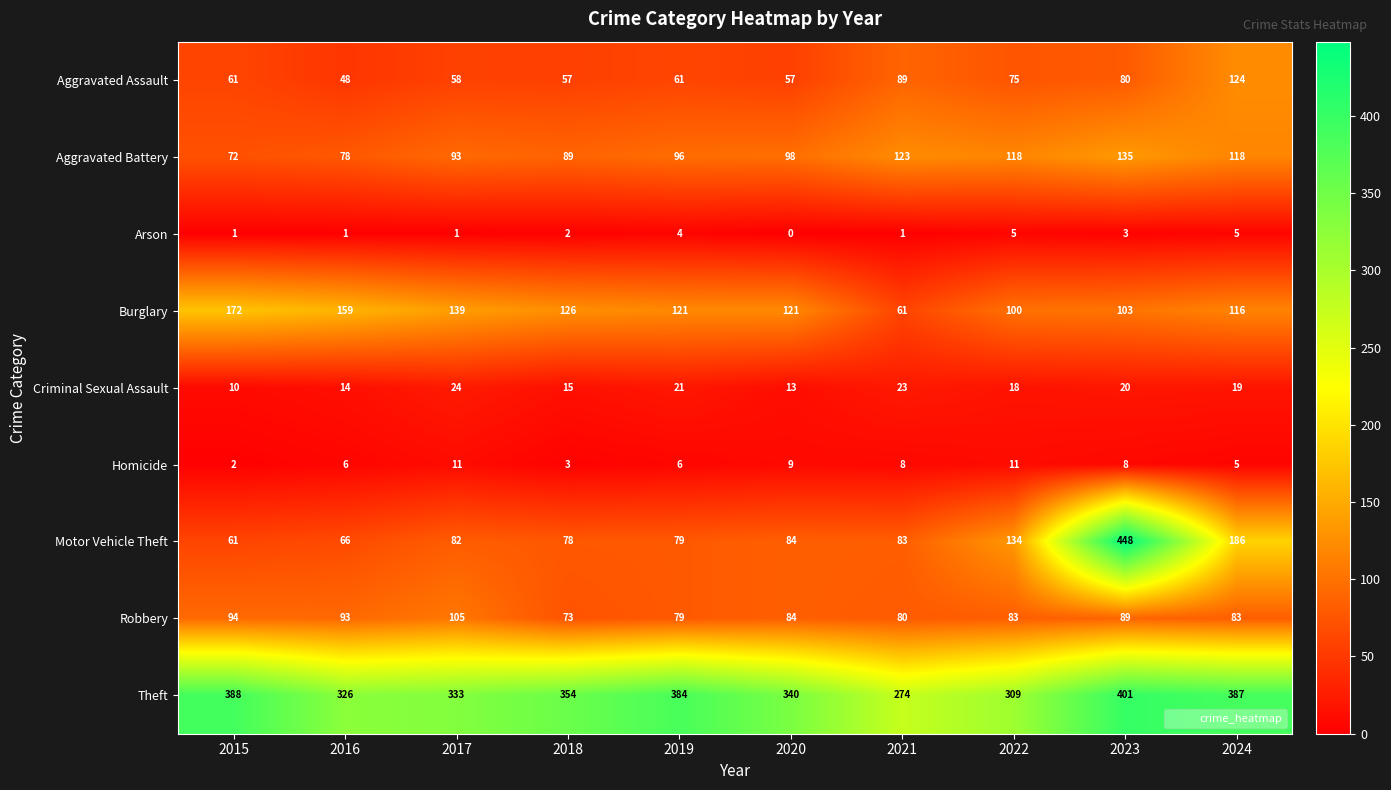

Count the number of data series in this chart.

9